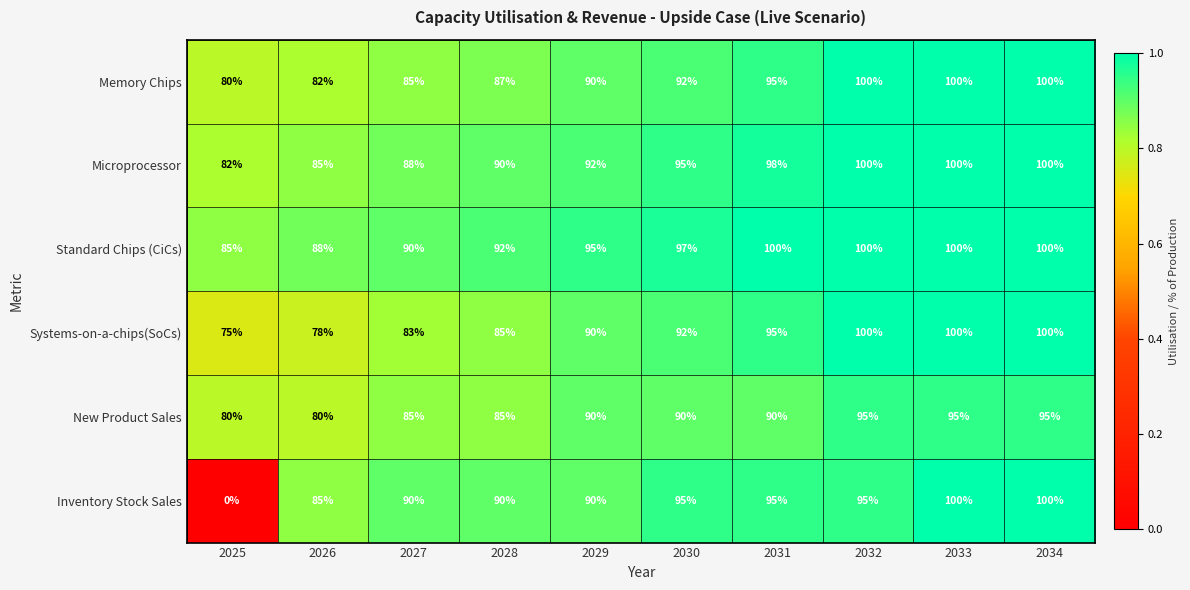

What value does the Standard Chips (CiCs) series have at 2027, to the nearest 10?

90